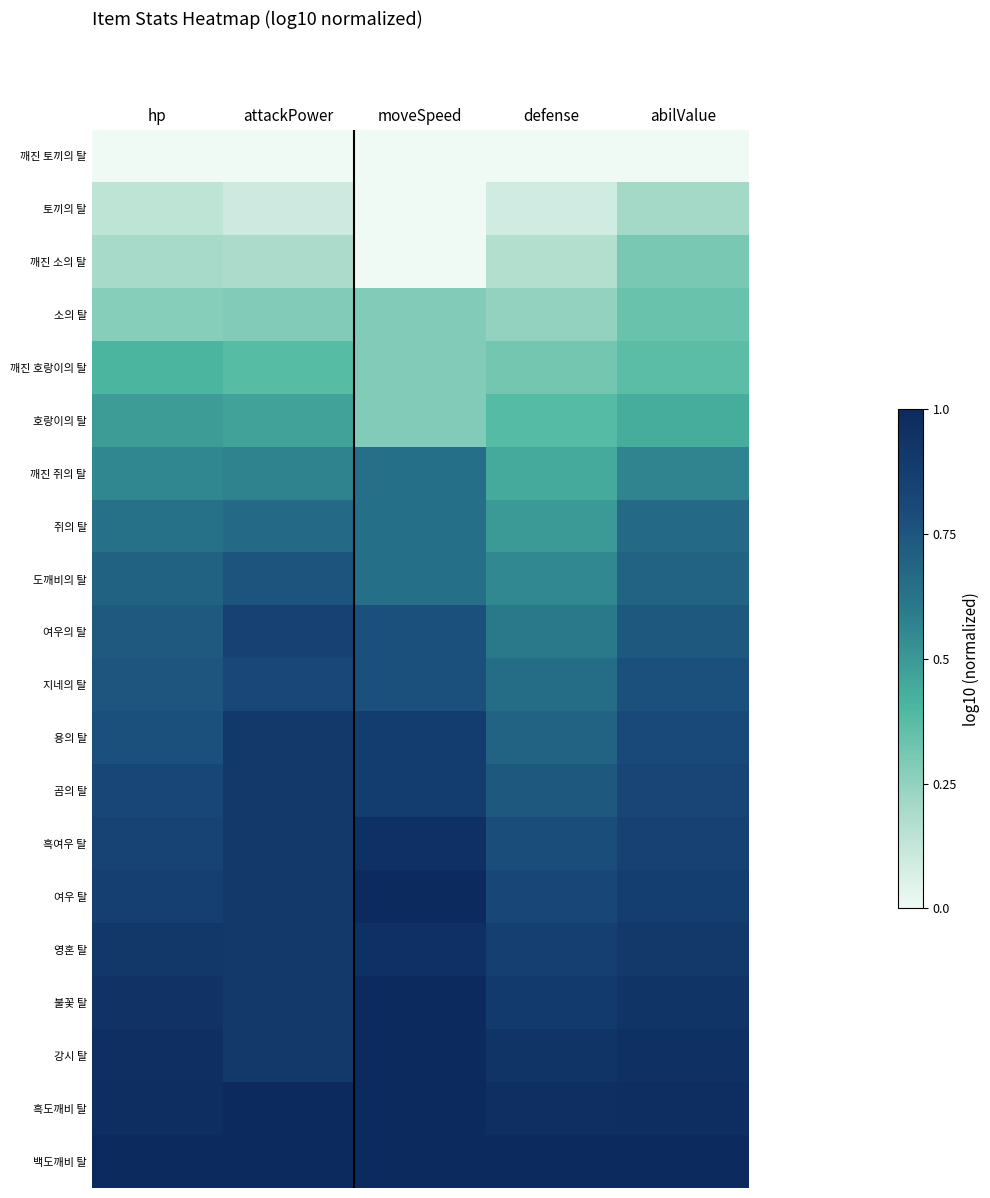

Which has a higher value, attackPower or abilValue?

attackPower